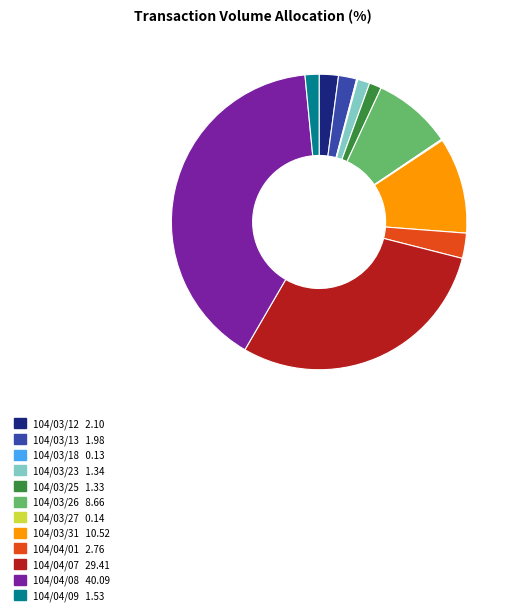

Which category has the biggest portion of the pie?

104/04/08